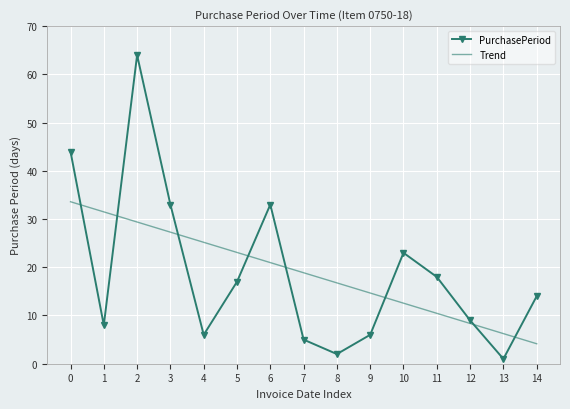

Which series has the widest spread of values?

PurchasePeriod